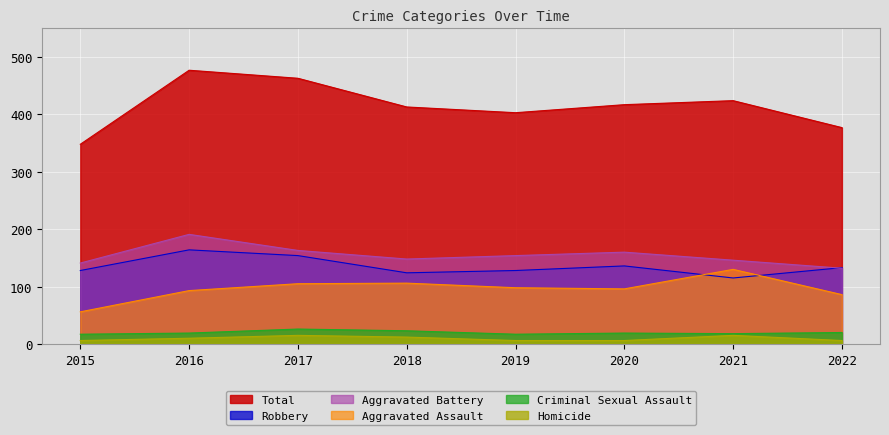

True or false: Aggravated Assault has a value of 97 at 2015.

False